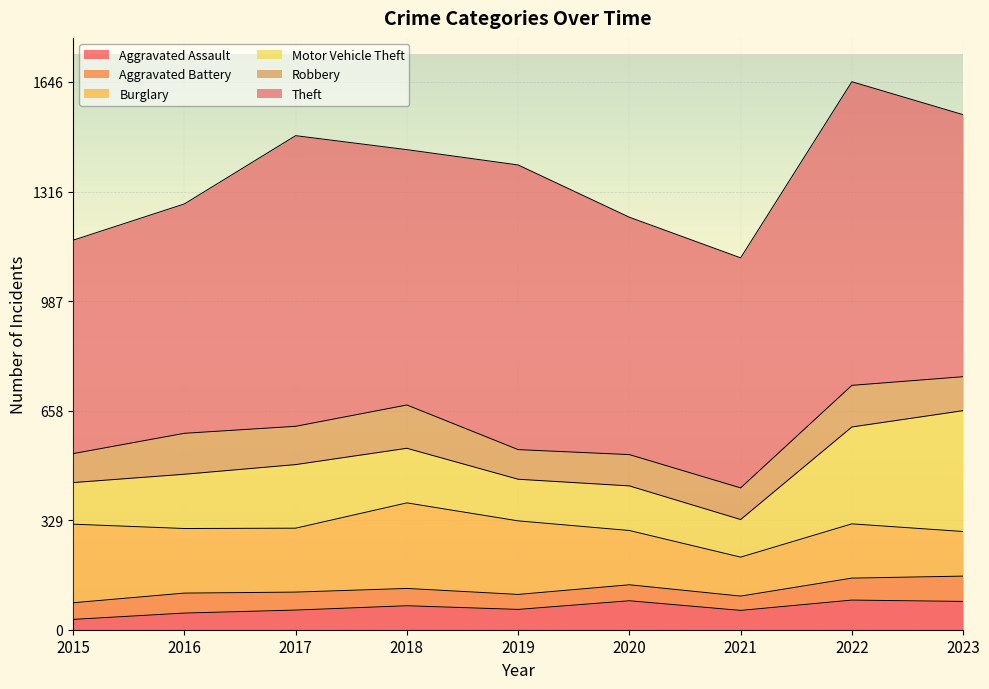

Which series has the widest spread of values?

Theft